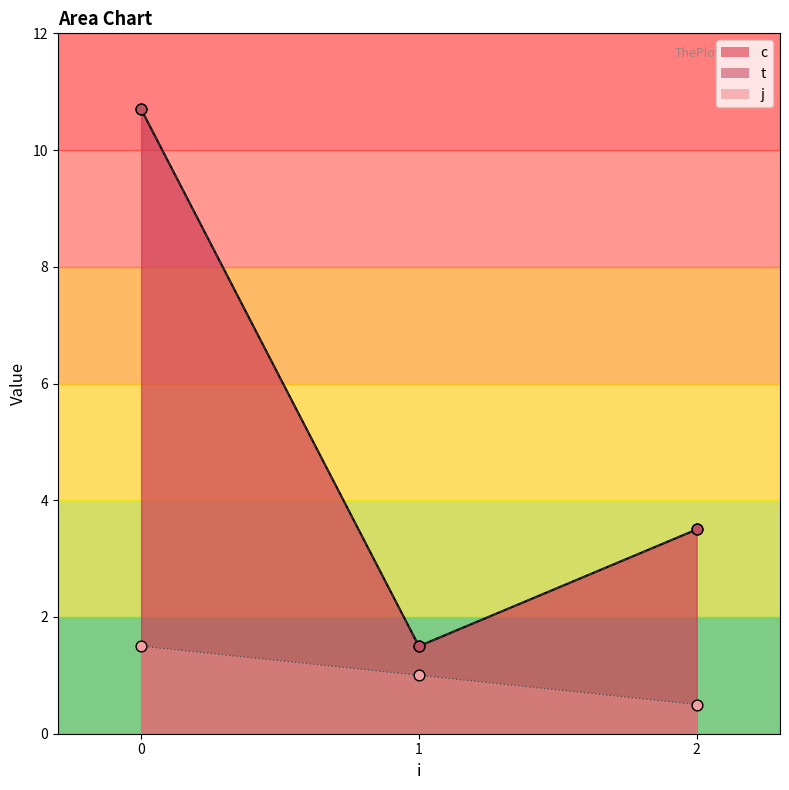

Is the value of t at 0 greater than the value of j at 0?

Yes